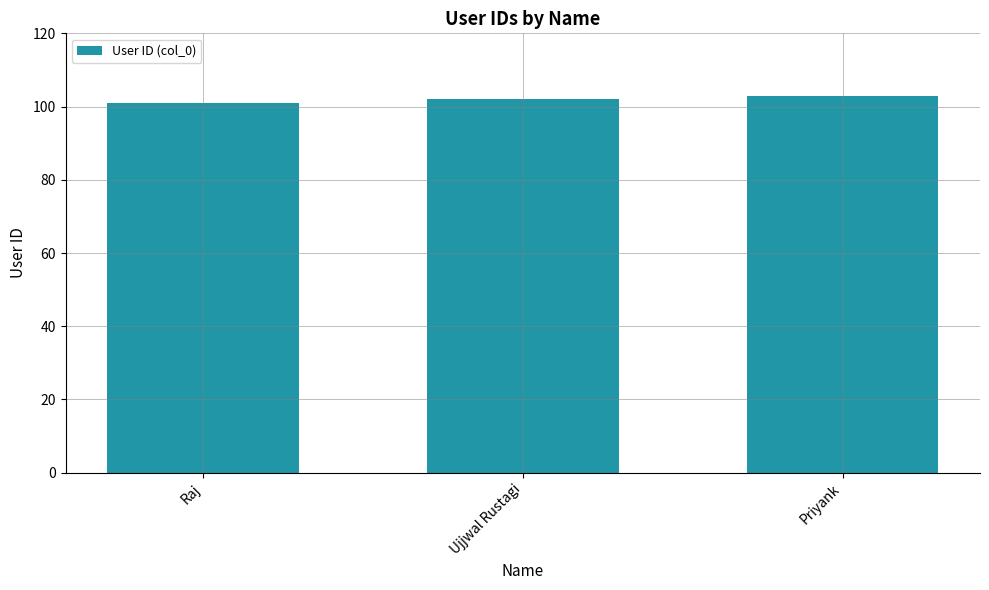

Read the value at Priyank.

103